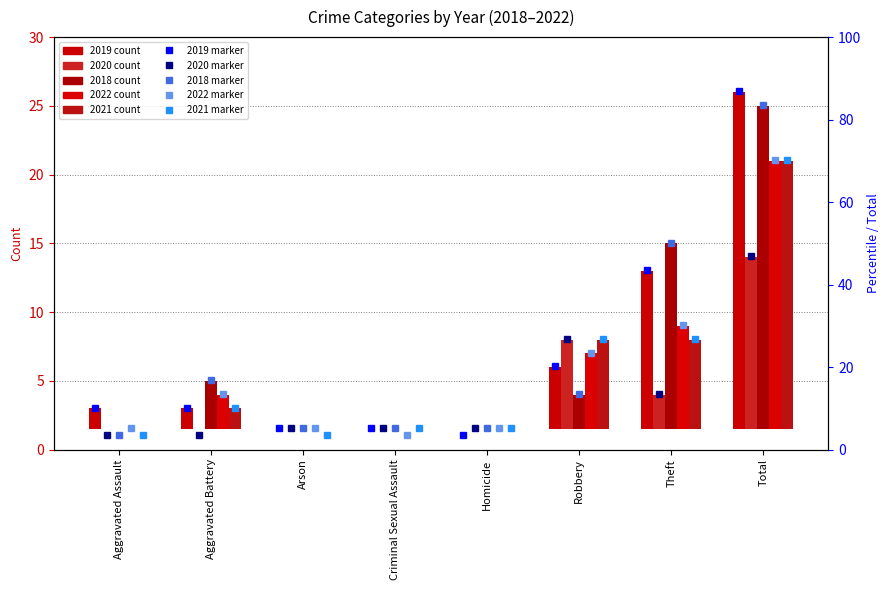

List the series in order of their peak value, highest first.

2019, 2018, 2022, 2021, 2020